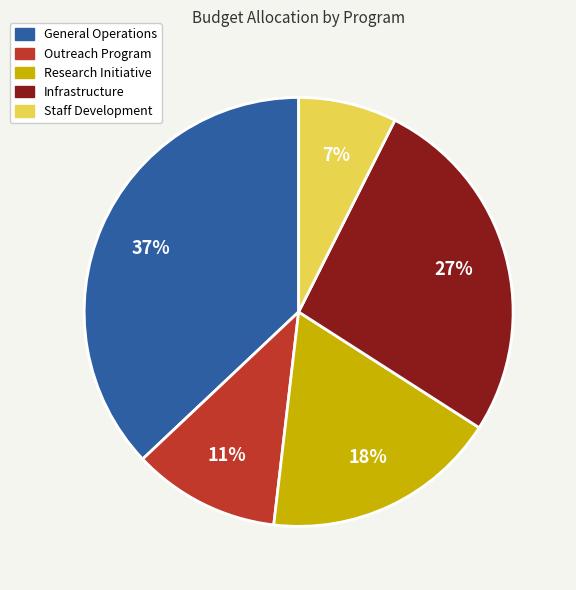

Which category has the smallest portion of the pie?

Staff Development